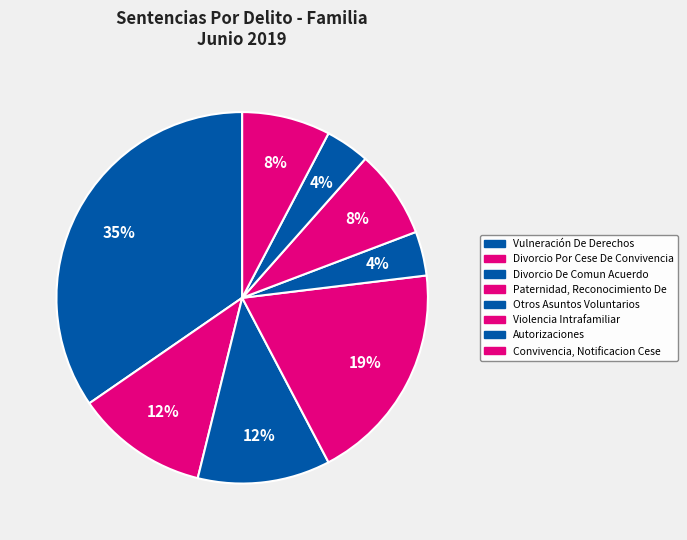

True or false: Divorcio De Comun Acuerdo accounts for 12% of the total.

True